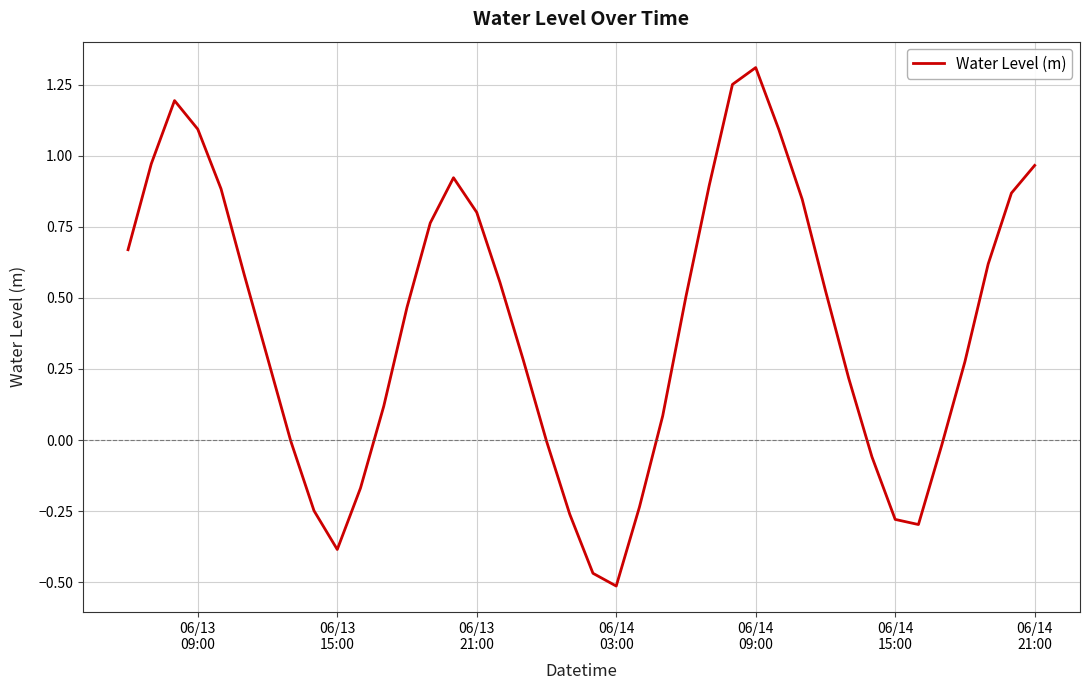

Is this an area chart (filled region under the line)?

No